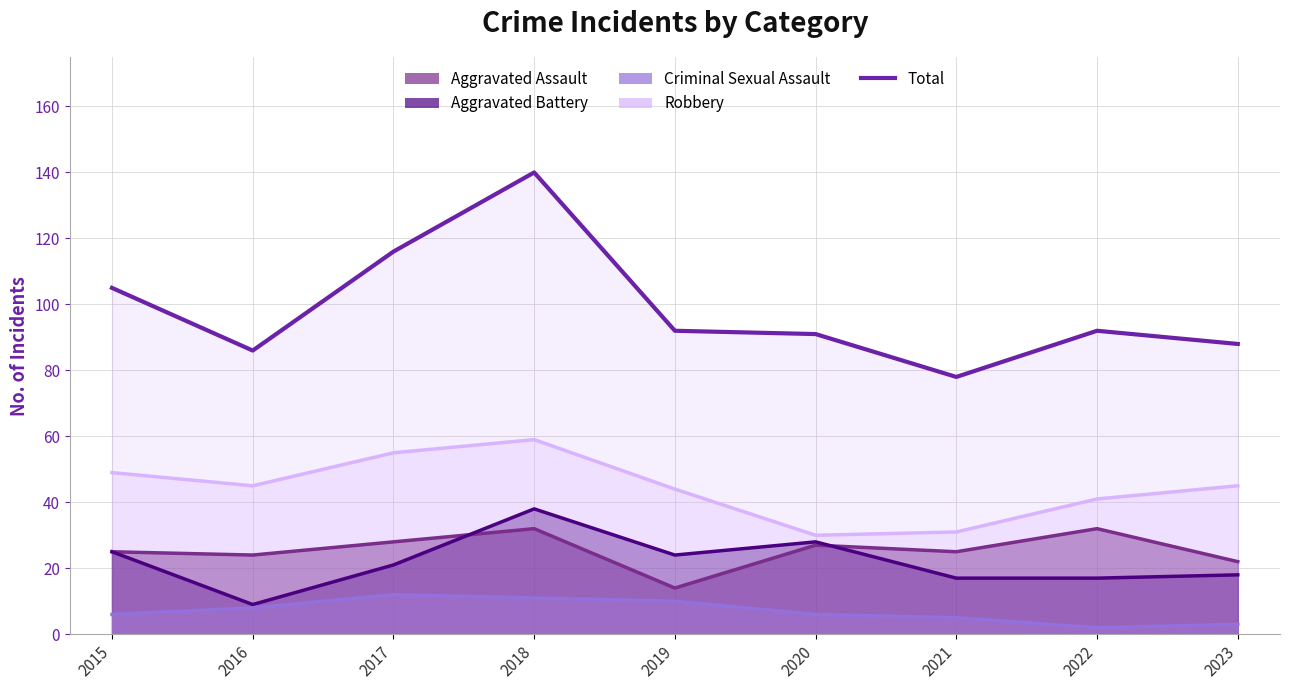

How many points are lower than both their immediate neighbors (excluding endpoints)?

2